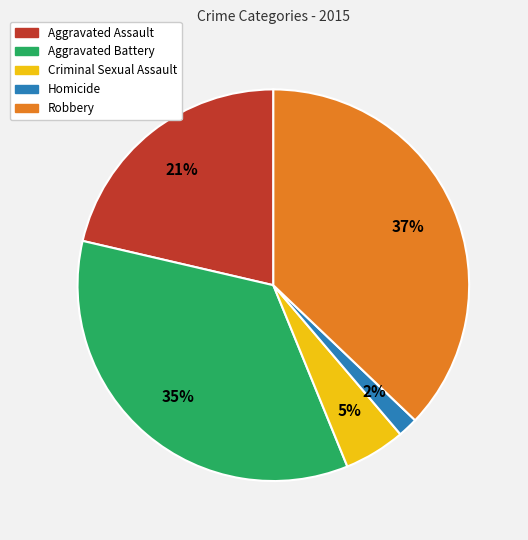

Count the number of slices in the pie.

5